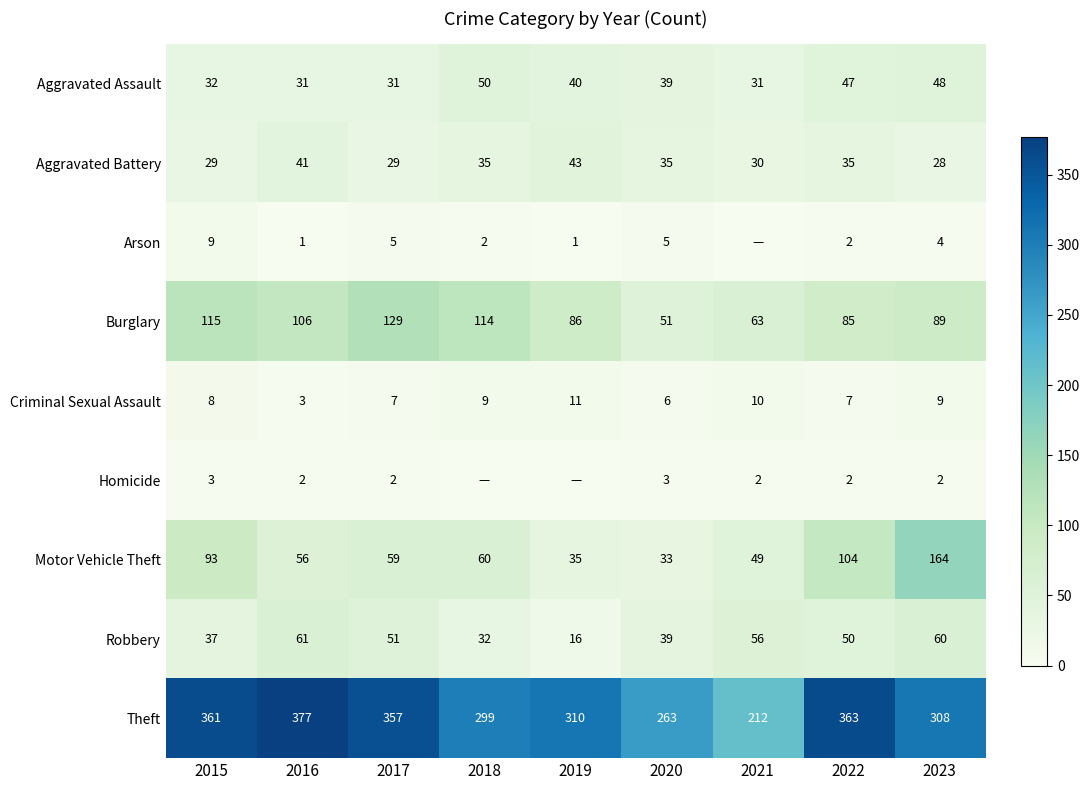

What is the difference between the Robbery values at 2019 and 2020?

23